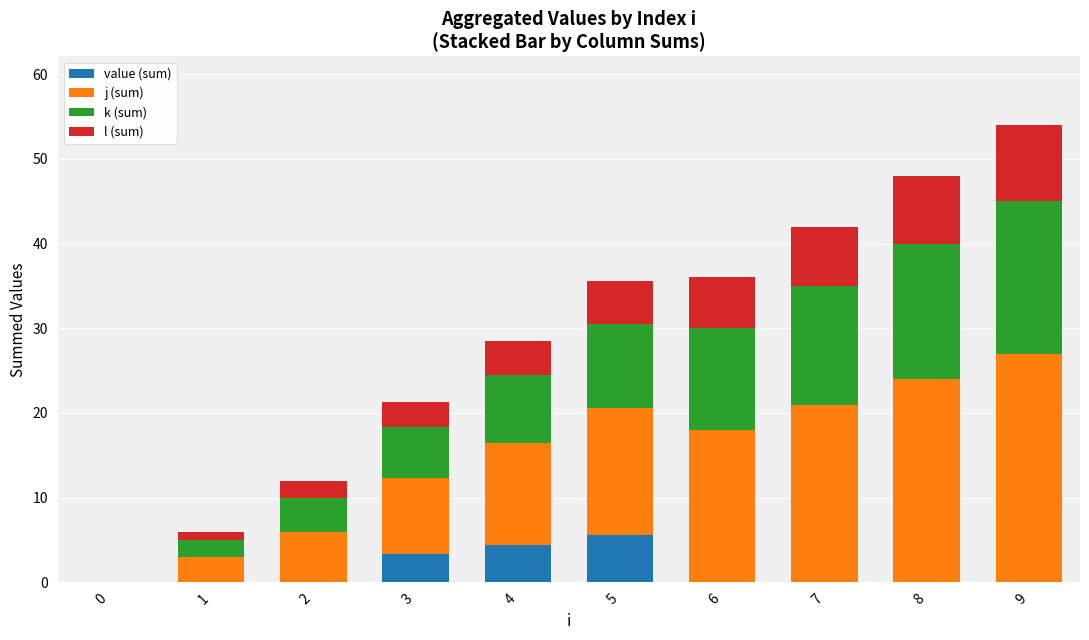

The value of value (sum) at 4 is 4.4. True or false?

True